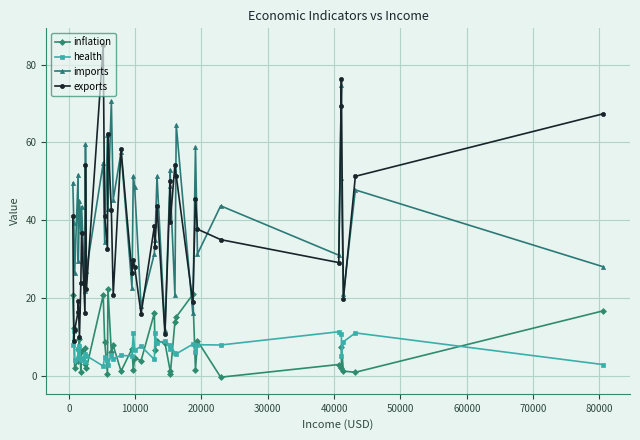

What is the difference between the maximum and second lowest values in the exports series?

75.1